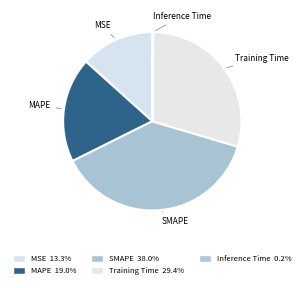

The MSE slice represents 13% of the pie. True or false?

True